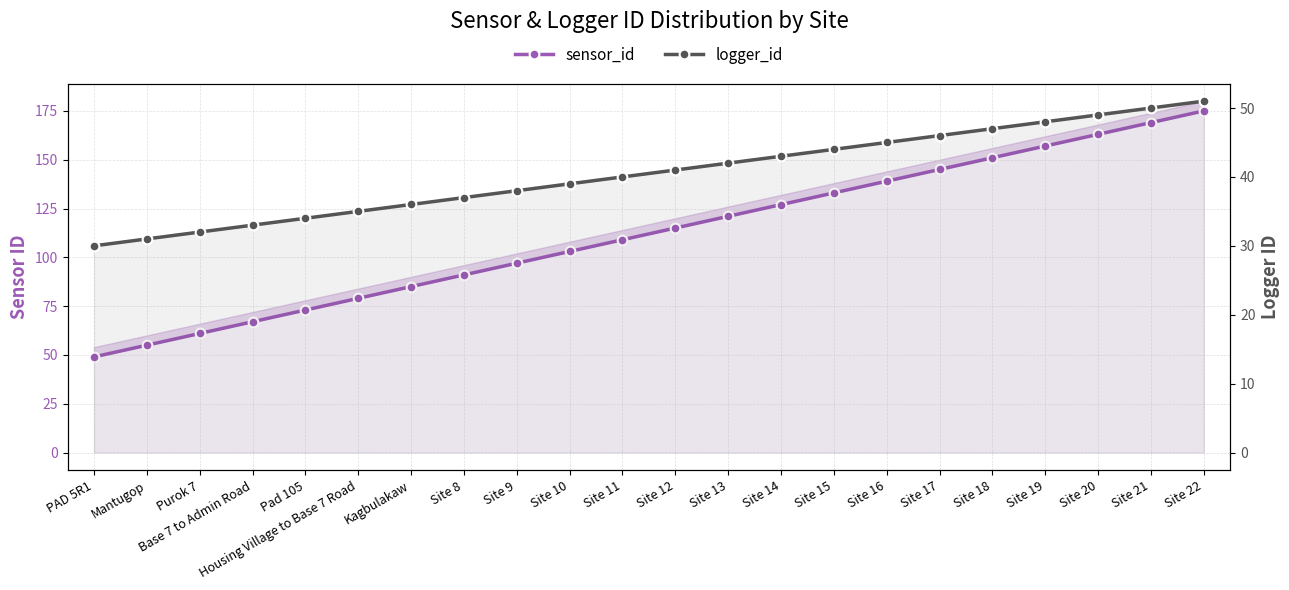

Between PAD 5R1 and Site 21, which is larger?

Site 21